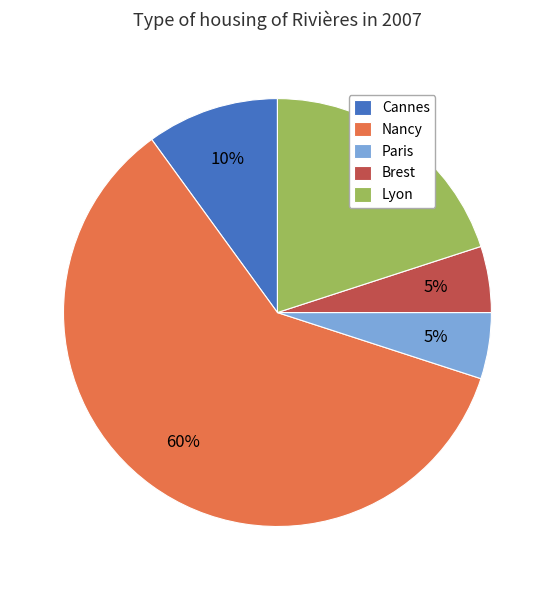

Combined, do Cannes and Paris account for over 50%?

No